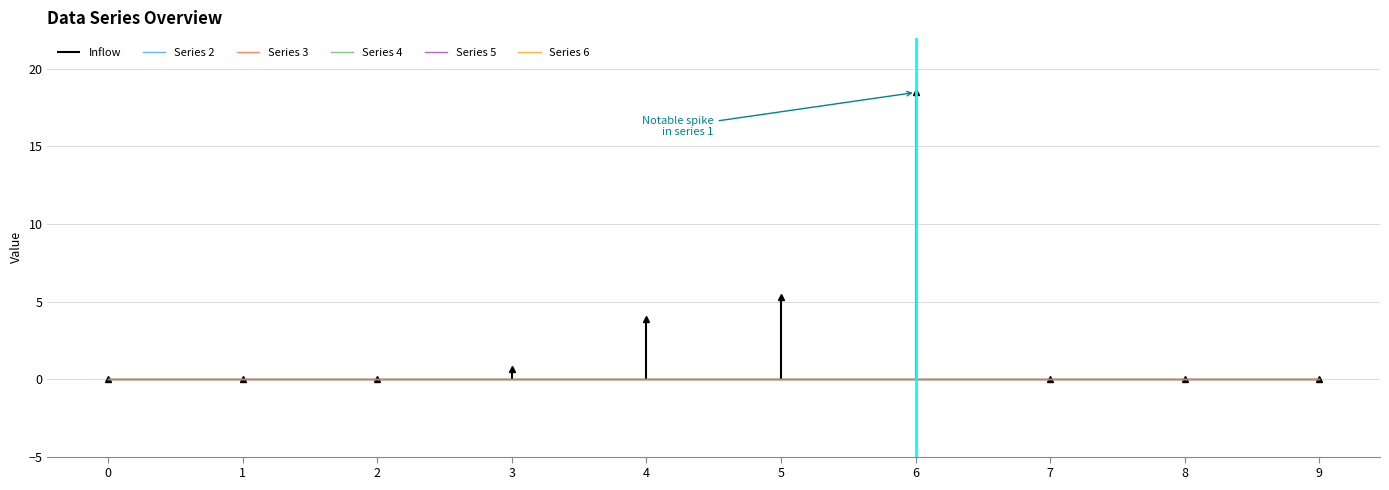

The 4 series shows 0.0 at 9. True or false?

True